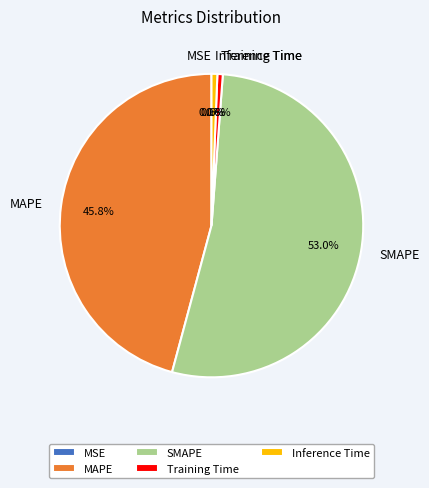

Between Training Time and MAPE, which is larger?

MAPE